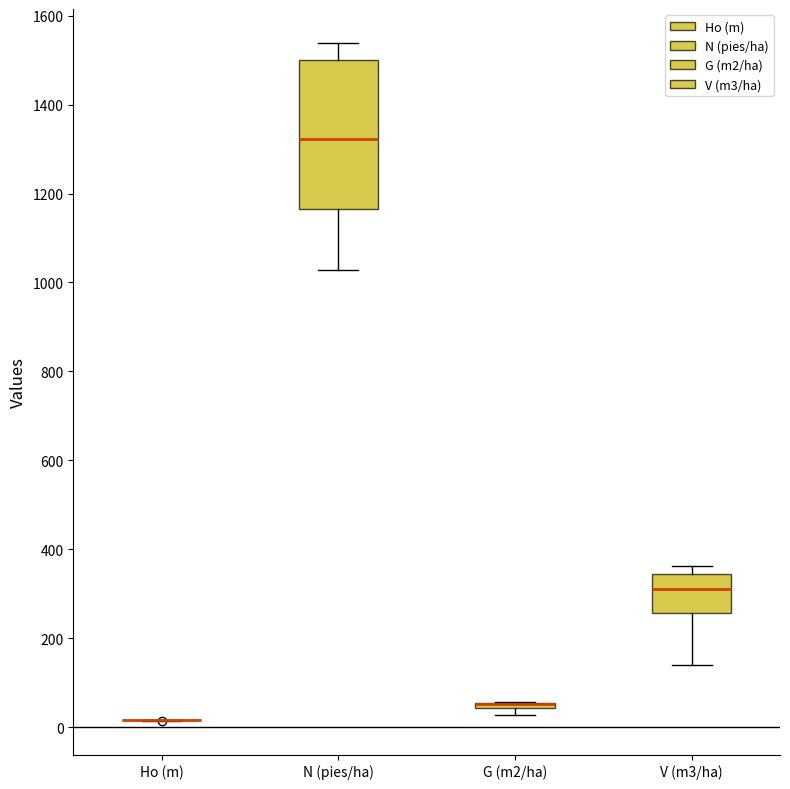

Where does the lower whisker of the box for N (pies/ha) end on the y-axis? The values are not printed on the chart, so give them approximately, as read against the axis.

1020